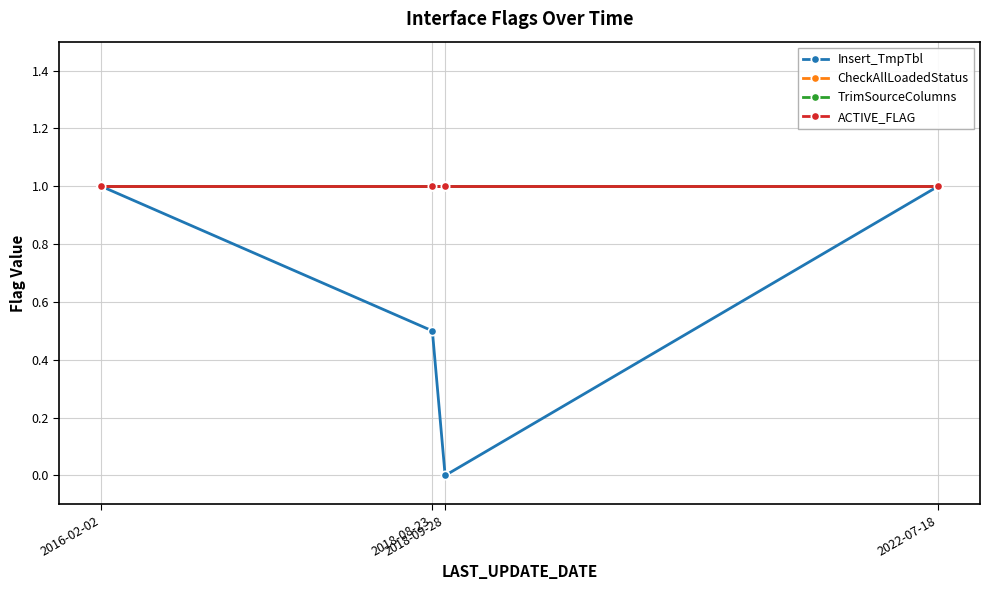

Between 2018-08-23 and 2018-09-28, which series saw the biggest shift?

Insert_TmpTbl